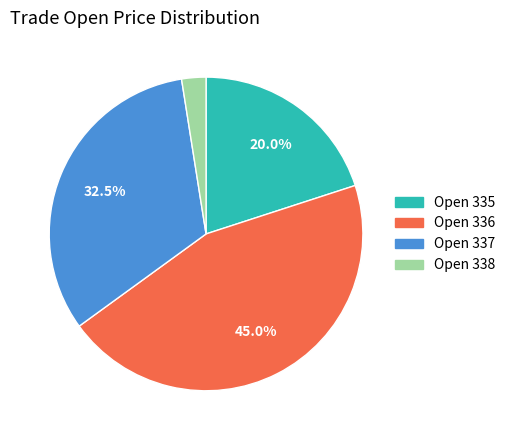

Does any single category account for the majority?

No